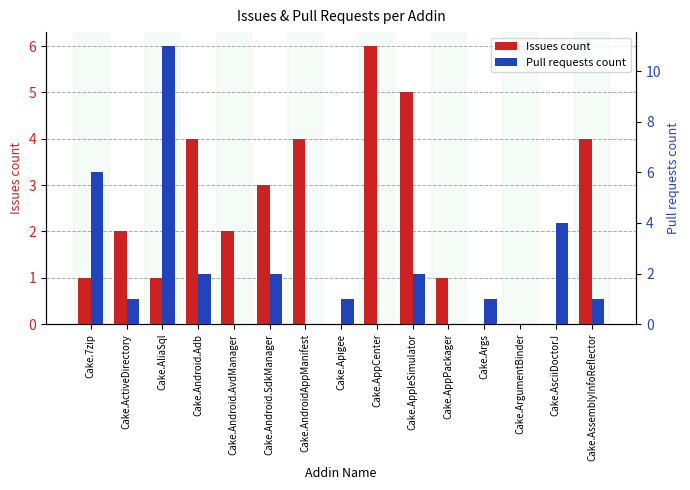

Which category has the highest value in the Issues count series?

Cake.AppCenter